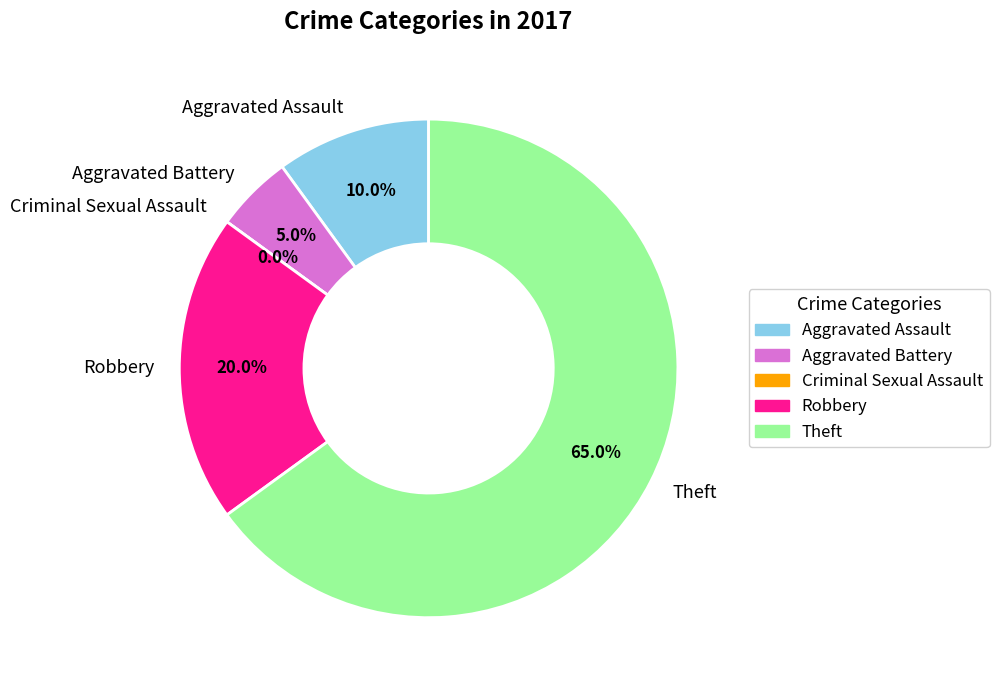

The Aggravated Battery slice represents 5% of the pie. True or false?

True